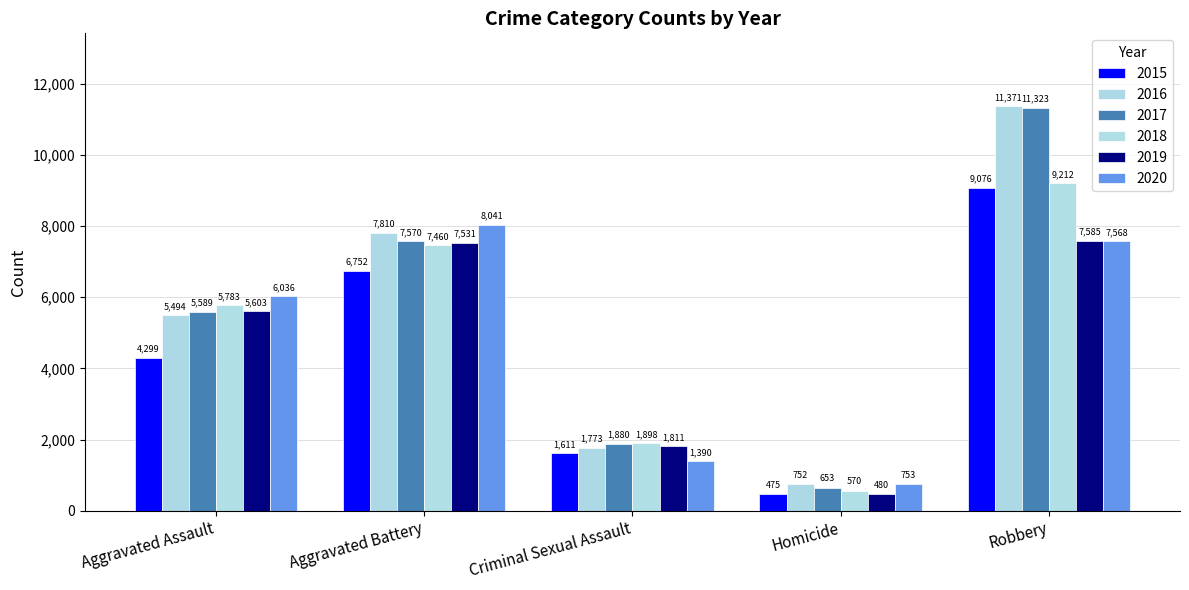

Are the bars grouped side by side (vs. stacked)?

Yes